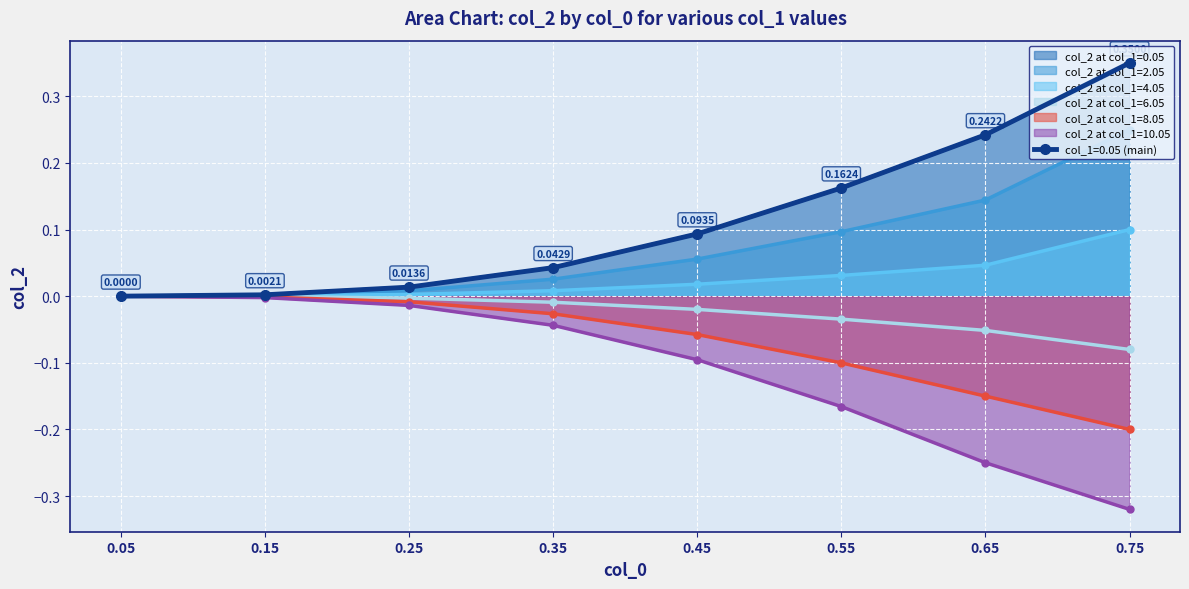

What is the maximum value shown in the chart?

0.3